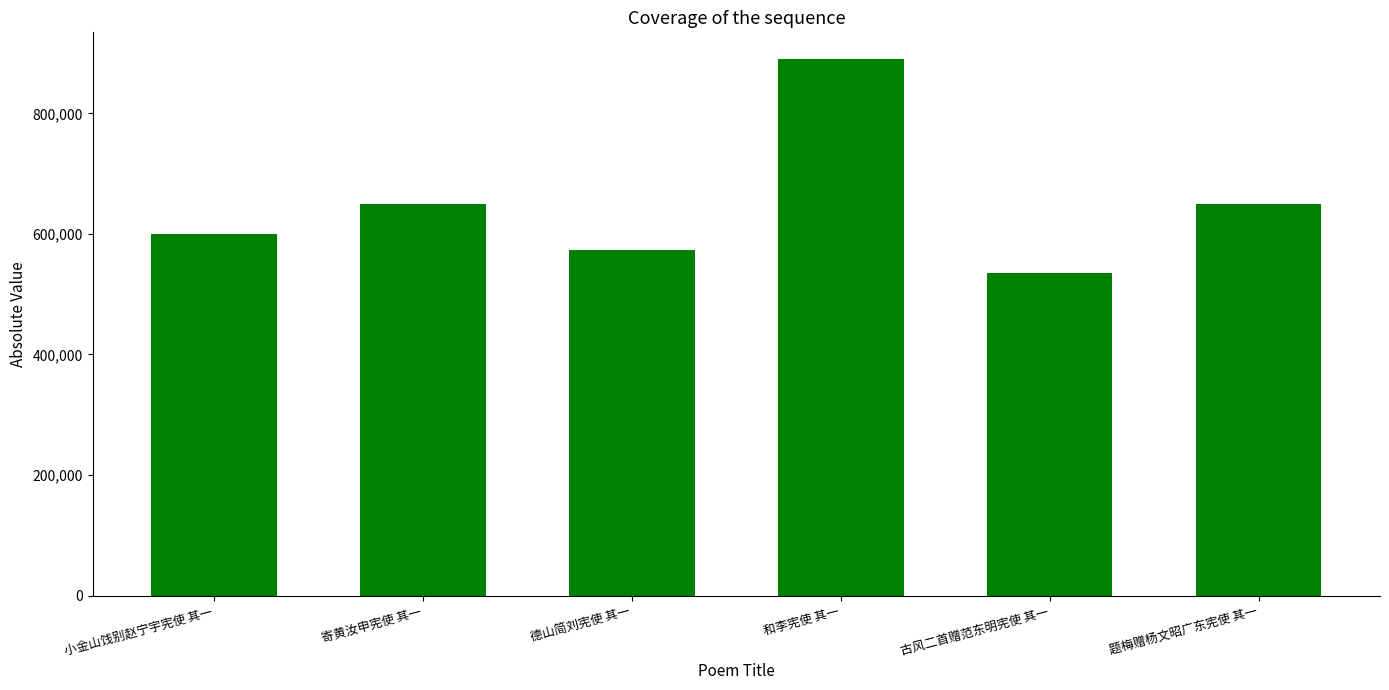

The chart shows a value of 366820 at 和李宪使 其一. True or false?

False